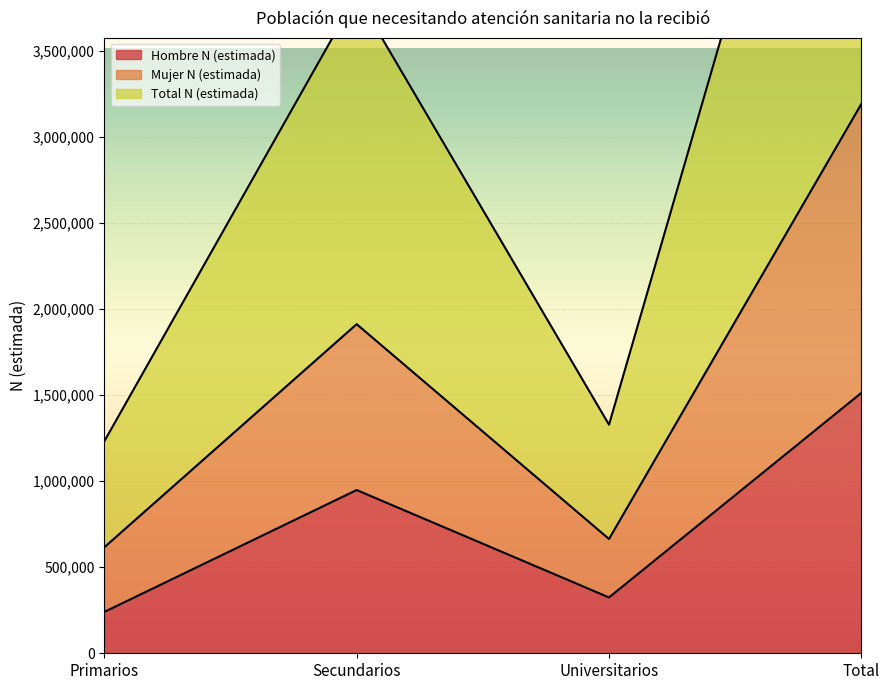

Reading left to right, what are all the values shown in this chart?

Hombre N (estimada): 239991	948129	324330	1512450
Mujer N (estimada): 615418	1911465	663760	3190644
Total N (estimada): 1230836	3822930	1327521	6381287